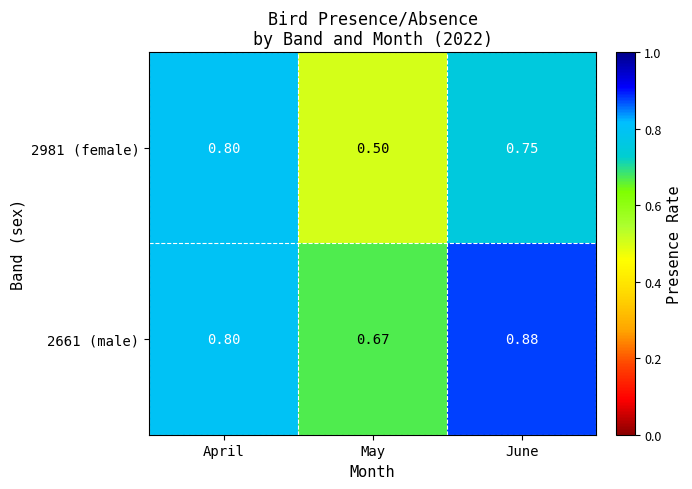

Rank the series by their average value, from highest to lowest.

2661 (male), 2981 (female)